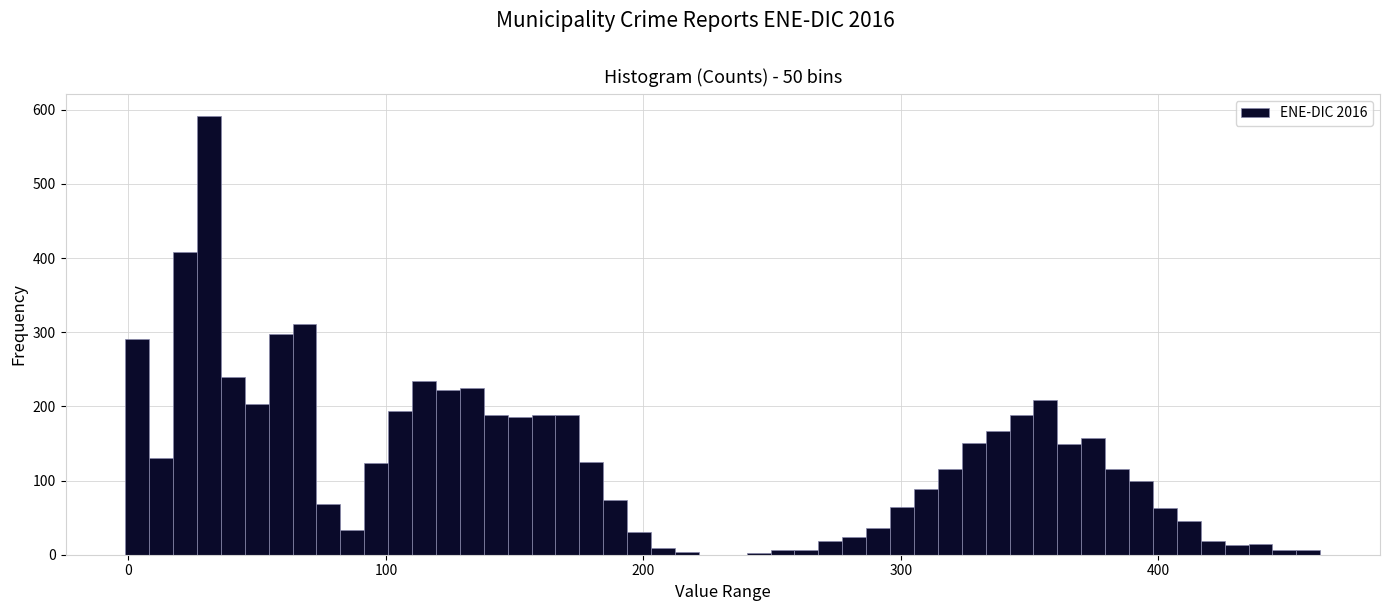

Read against the x-axis, roughly where is the centre of the tallest bar?

30